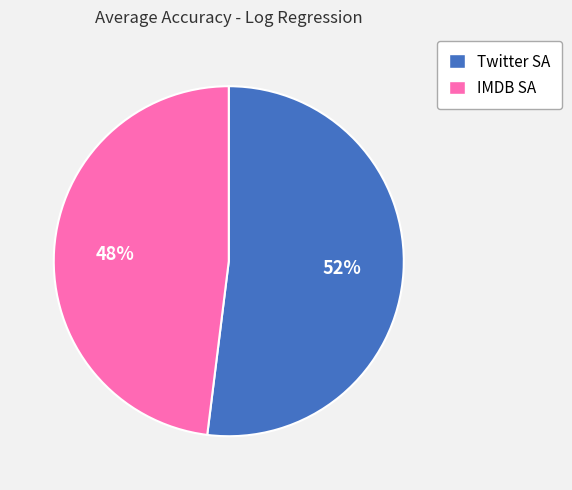

Count the number of slices in the pie.

2